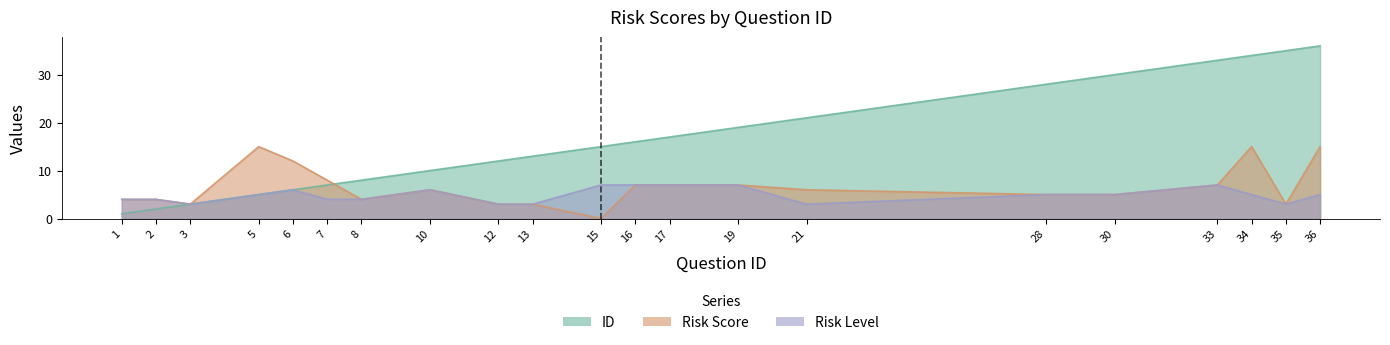

List the labels in order of Risk Score value, smallest first.

15, 3, 12, 13, 35, 1, 2, 8, 28, 30, 10, 21, 16, 17, 19, 33, 7, 6, 5, 34, 36